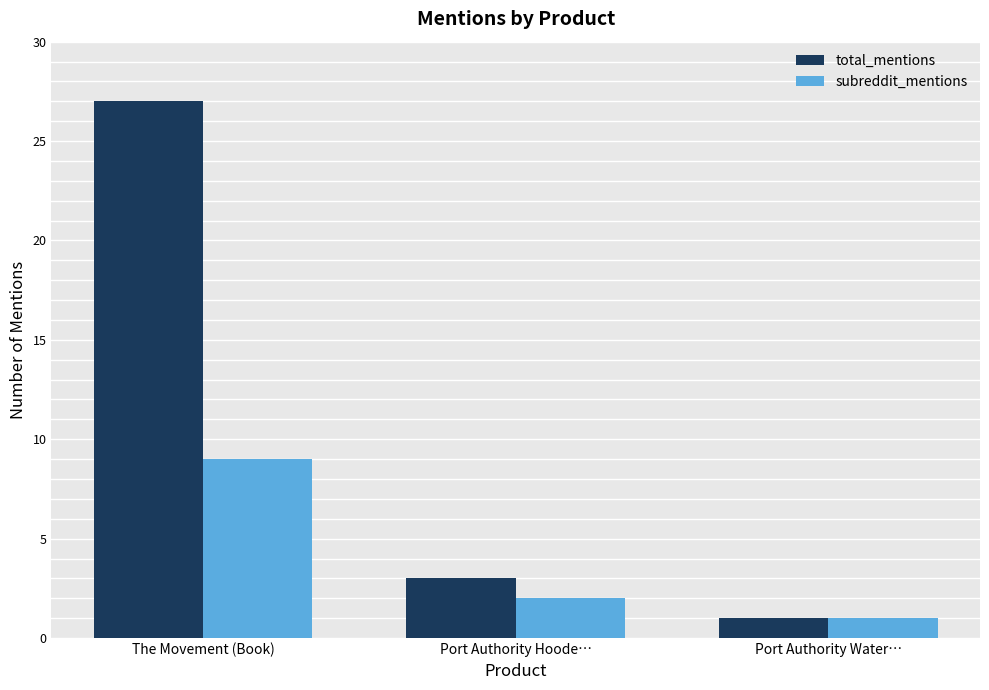

Reading left to right, extract all data points from this chart.

total_mentions: The Movement (Book)=27	Port Authority Hoode…=3	Port Authority Water…=1
subreddit_mentions: The Movement (Book)=9	Port Authority Hoode…=2	Port Authority Water…=1